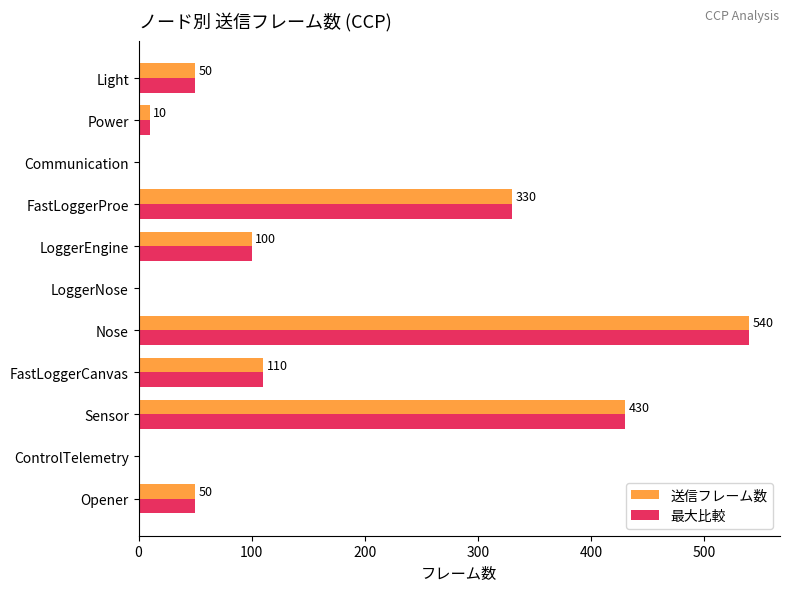

At which category is the sum across all series the highest?

Nose